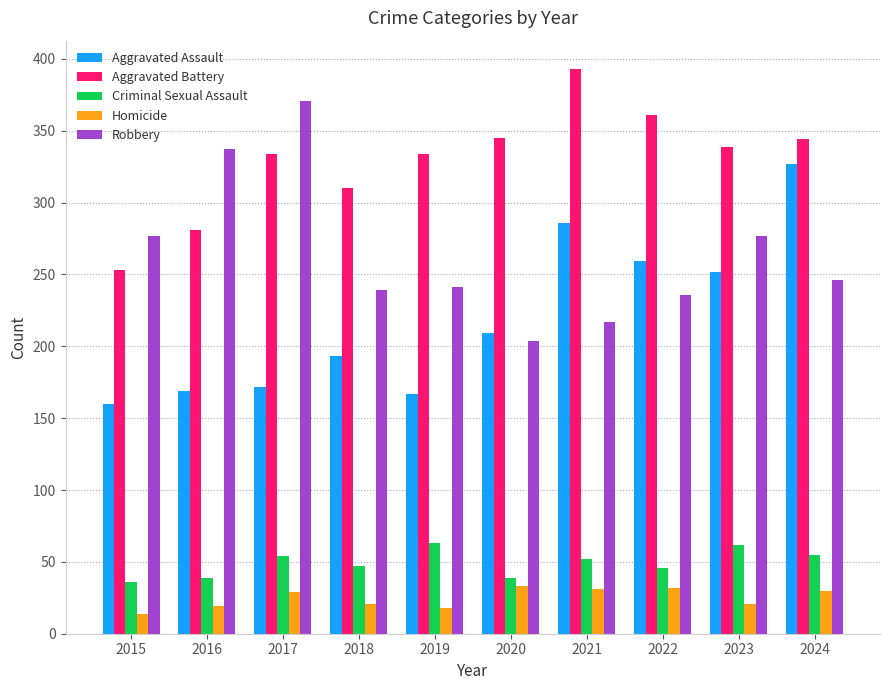

True or false: Criminal Sexual Assault has a value of 47 at 2018.

True